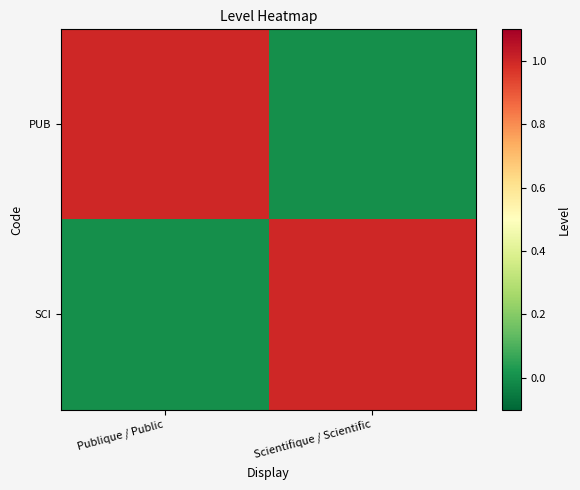

Reading left to right, what are all the values shown in this chart?

PUB: Publique / Public=1	Scientifique / Scientific=0
SCI: Publique / Public=0	Scientifique / Scientific=1